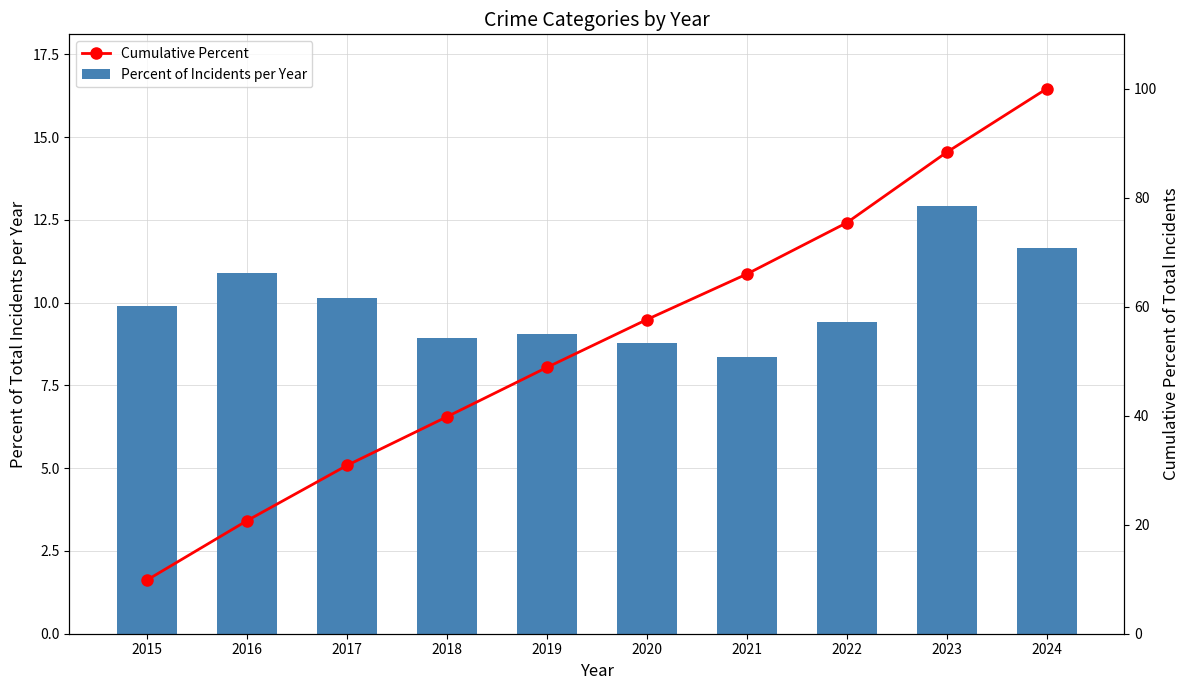

Which category has the lowest value in the Percent of Incidents per Year series?

2021